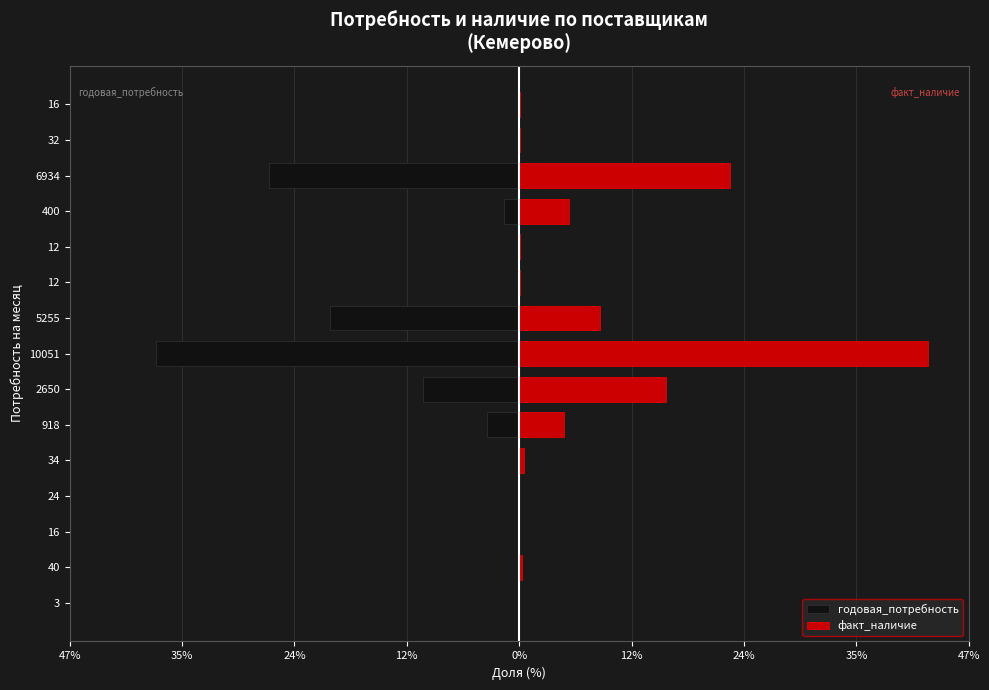

Which series has the largest range (max minus min)?

факт_наличие